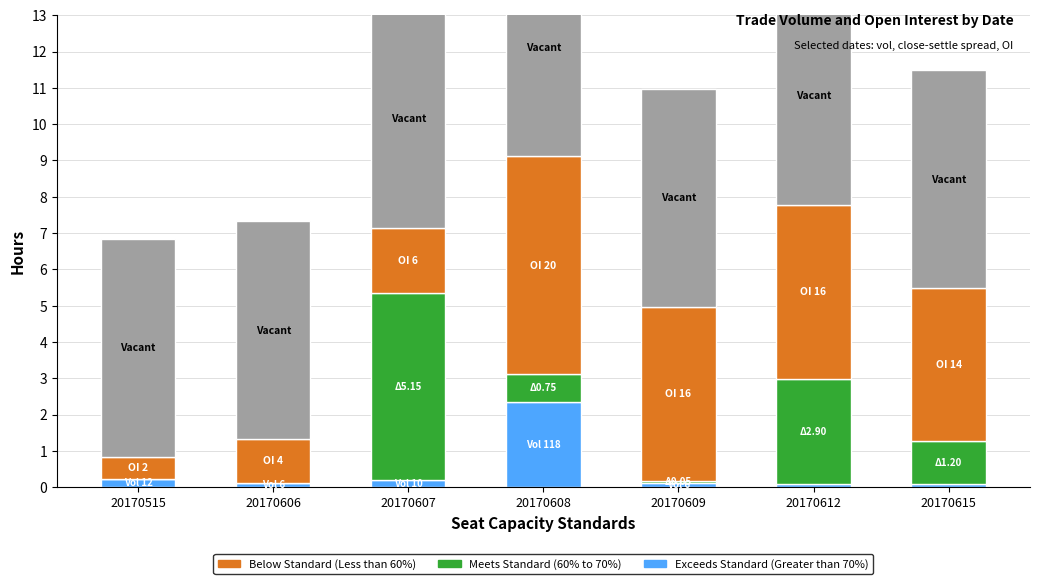

What is the difference between the maximum and minimum values in the Exceeds Standard (Greater than 70%) series?

2.3